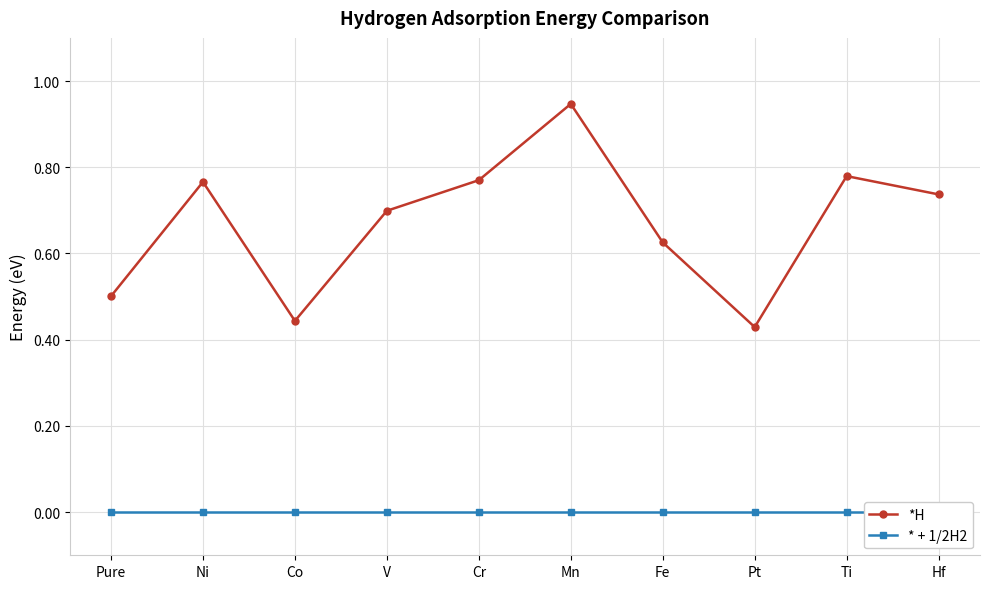

True or false: * + 1/2H2 and *H intersect in this chart.

False